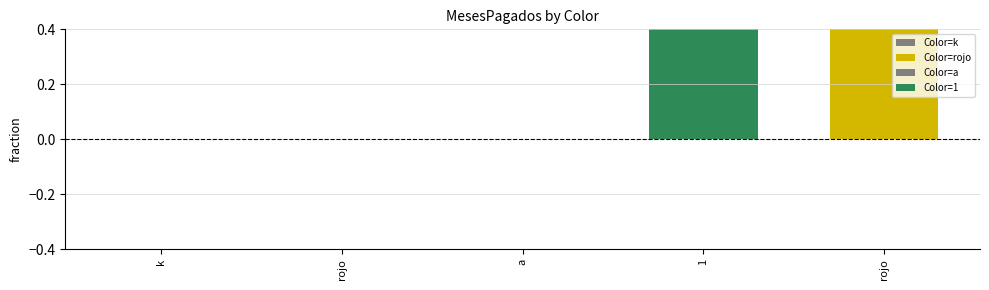

Are the bars grouped side by side (vs. stacked)?

No